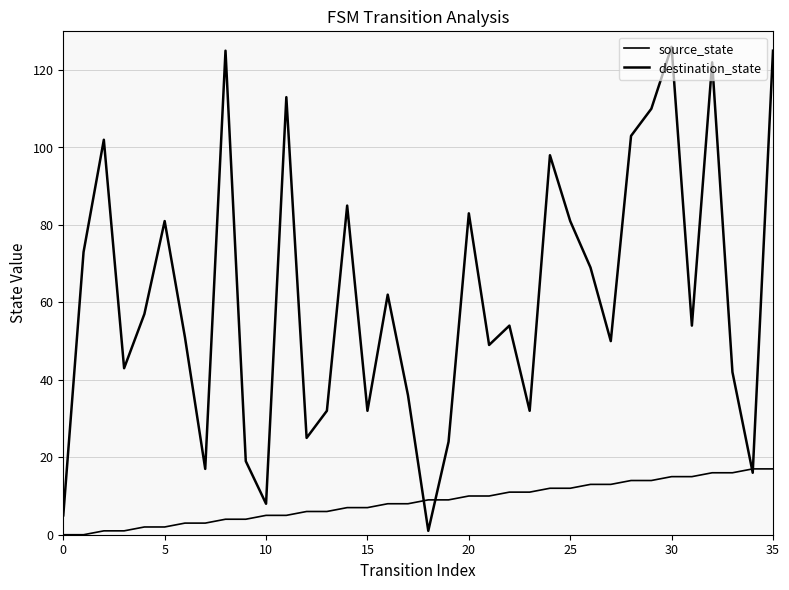

Reading left to right, transcribe all the data shown in this chart.

source_state: 0	0	1	1	2	2	3	3	4	4	5	5	6	6	7	7	8	8	9	9	10	10	11	11	12	12	13	13	14	14	15	15	16	16	17	17
destination_state: 5	73	102	43	57	81	51	17	125	19	8	113	25	32	85	32	62	36	1	24	83	49	54	32	98	81	69	50	103	110	126	54	122	42	16	125